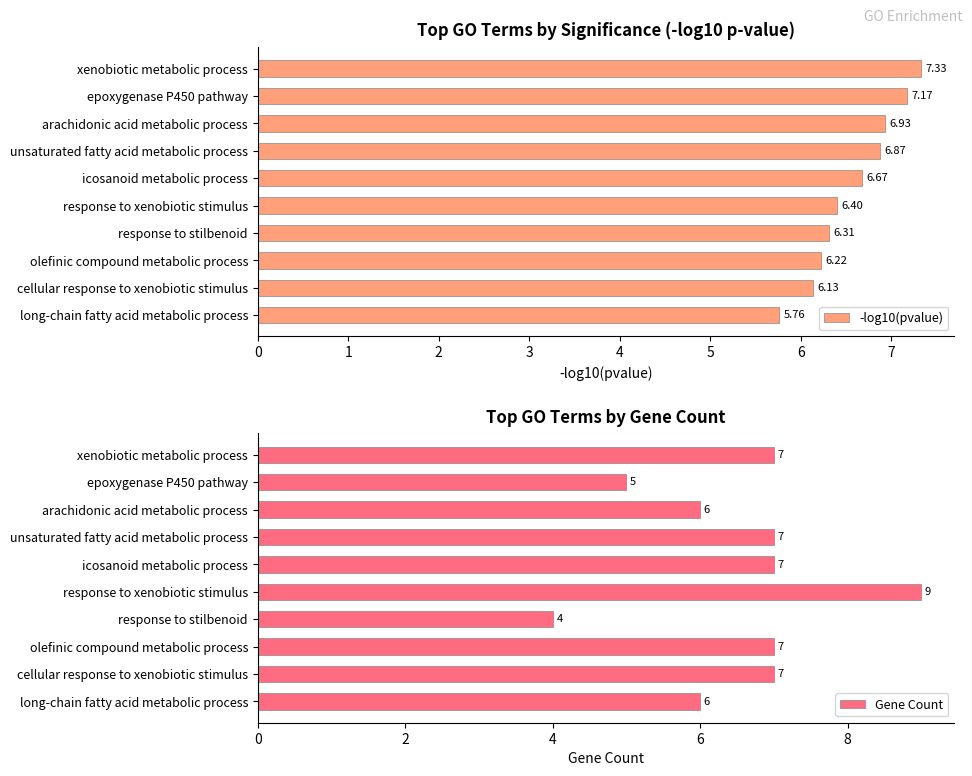

The value of Gene Count at unsaturated fatty acid metabolic process is 3. True or false?

False